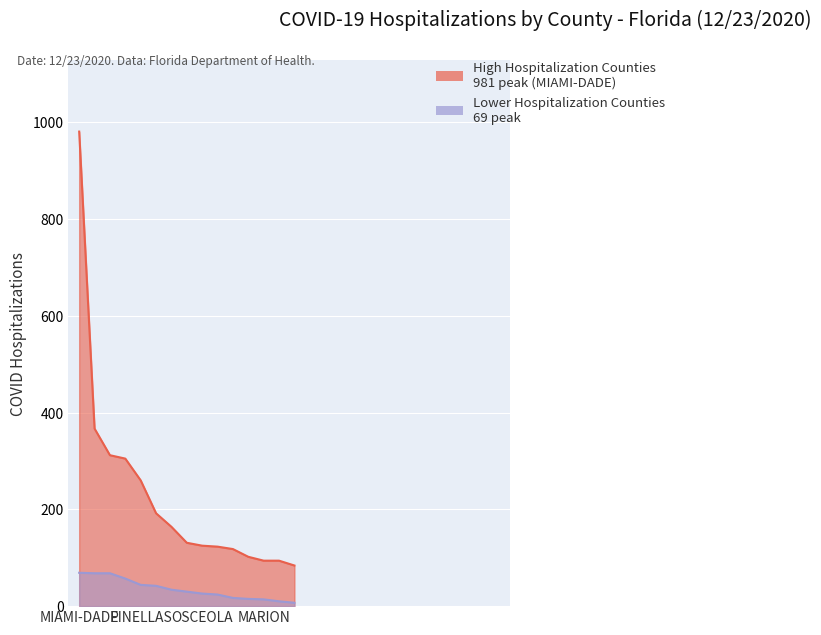

What is the total value across all series at MARION?

108